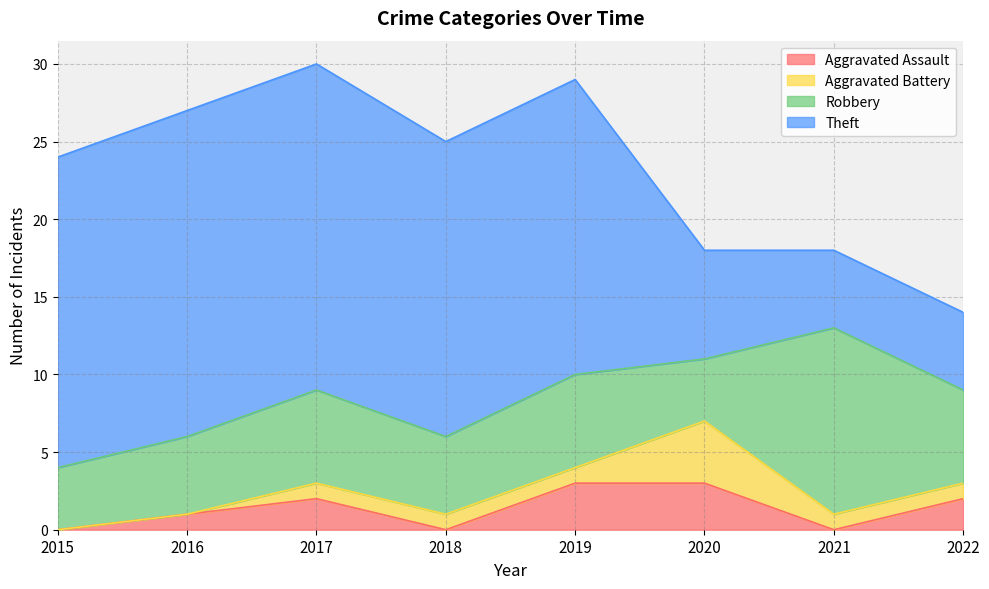

Is it true that Theft equals 5 at 2021?

True